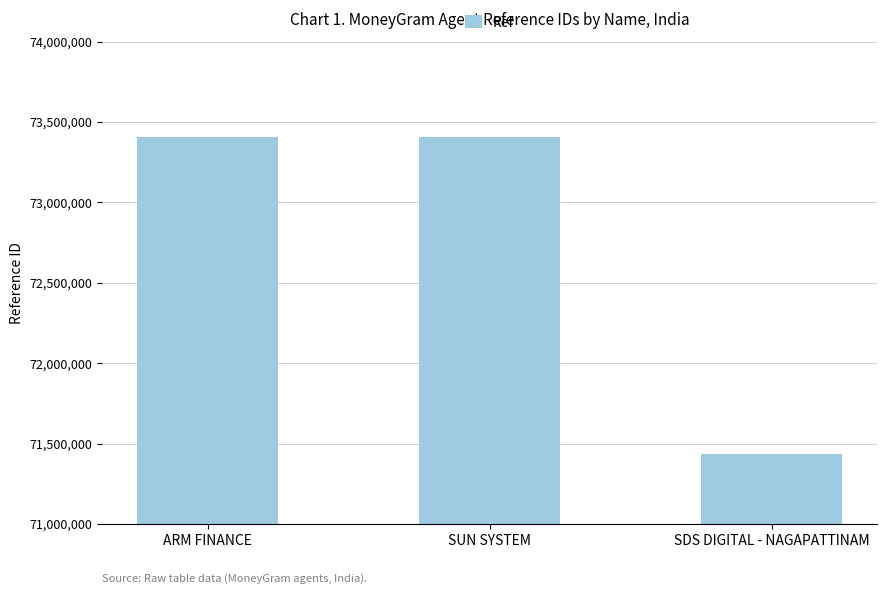

Are the bars horizontal?

No